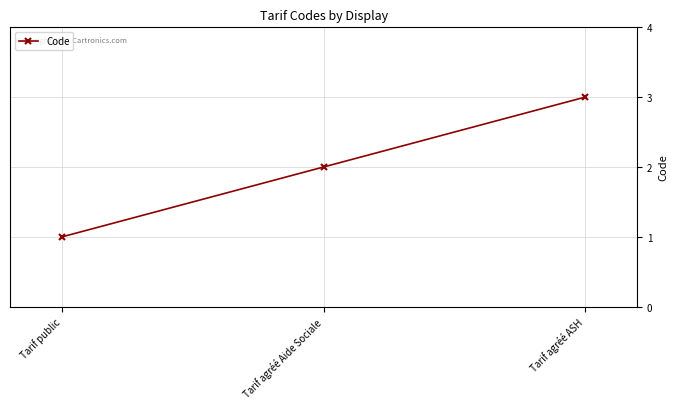

What is the label of the 3rd point from the left?

Tarif agréé ASH